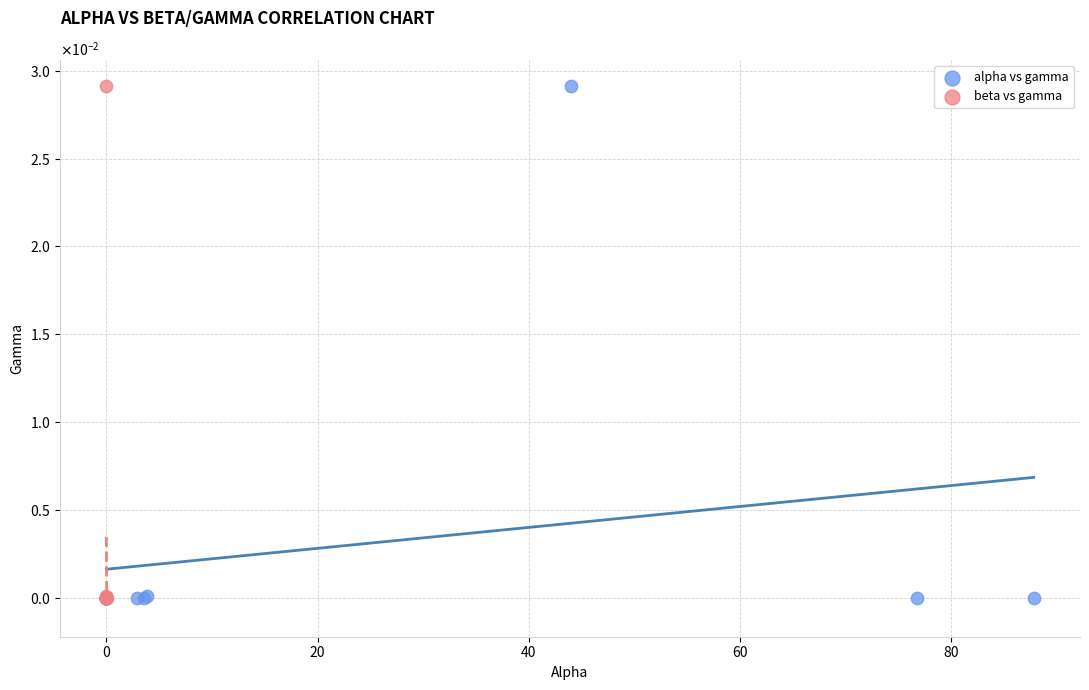

What are all the series names shown in the legend?

alpha vs gamma, beta vs gamma